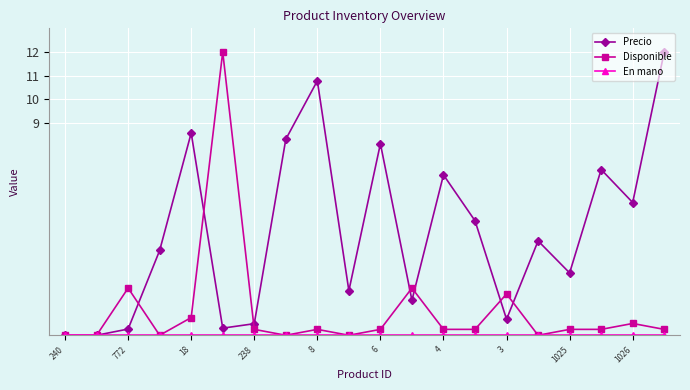

At how many categories does at least one series exceed 1?

17